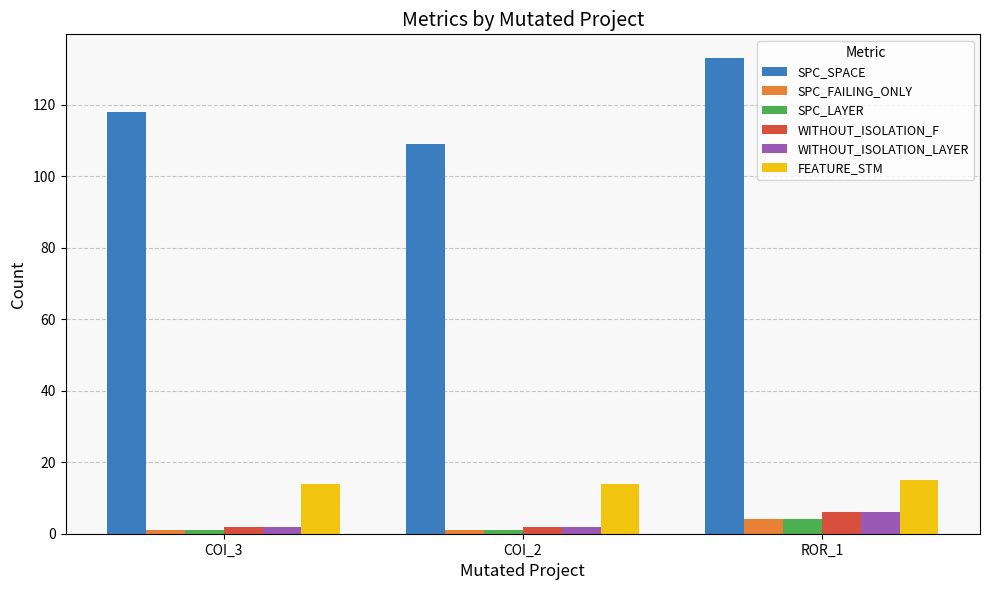

Is it true that FEATURE_STM equals 23 at COI_2?

False